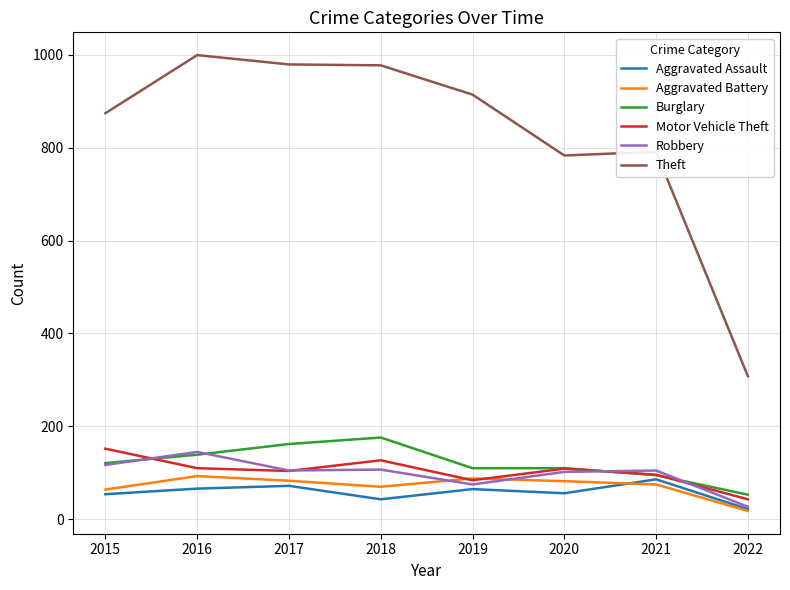

At which category does the chart reach its peak across all series?

2016